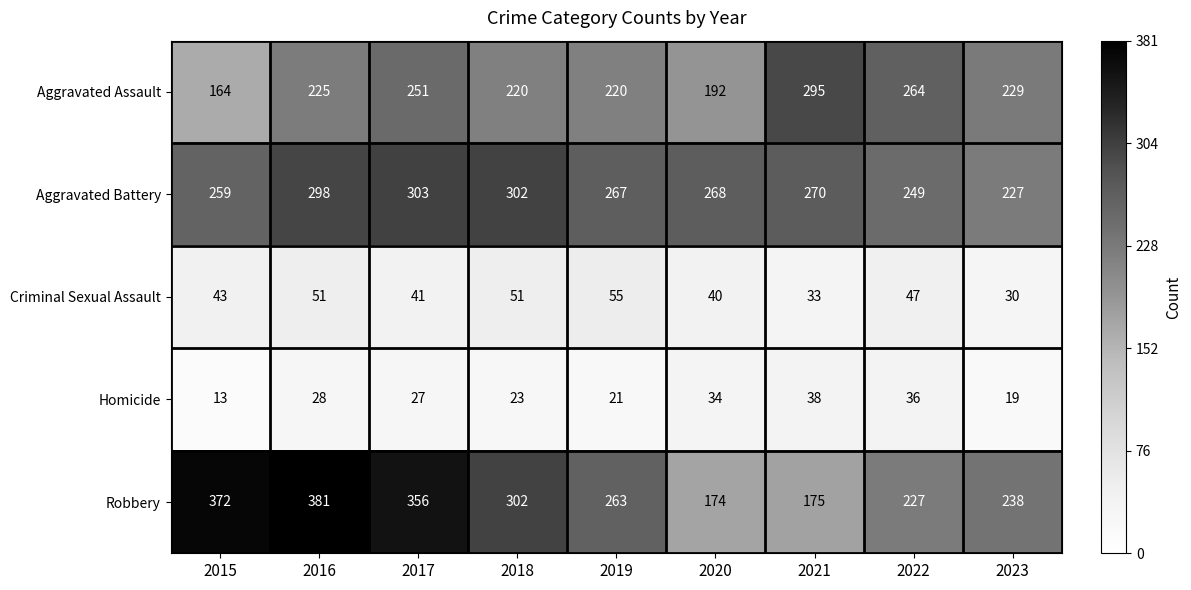

What is the maximum value shown in the chart?

381